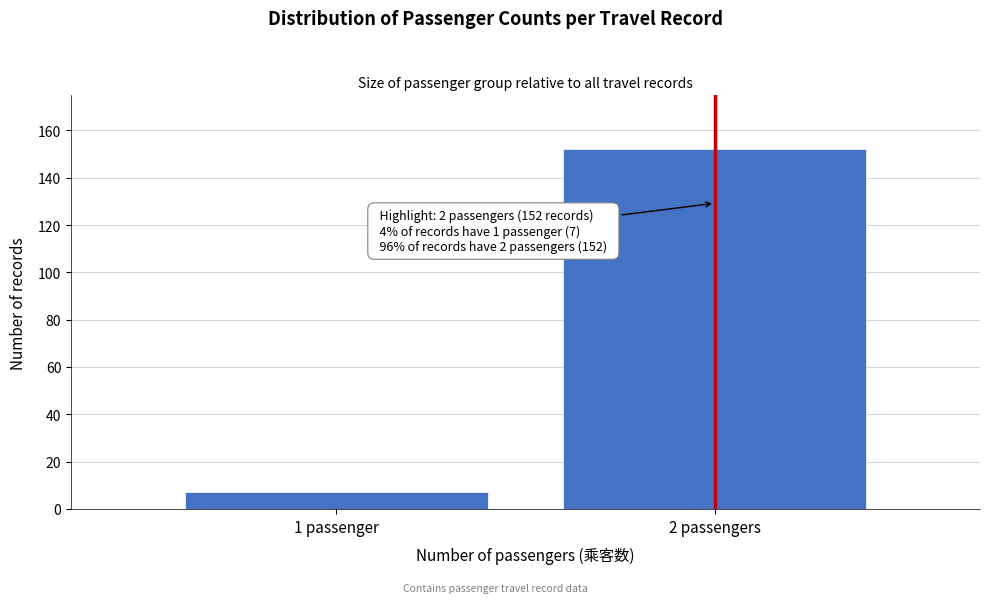

Reading right to left, what are all the values shown in this chart?

2 passengers=152	1 passenger=7